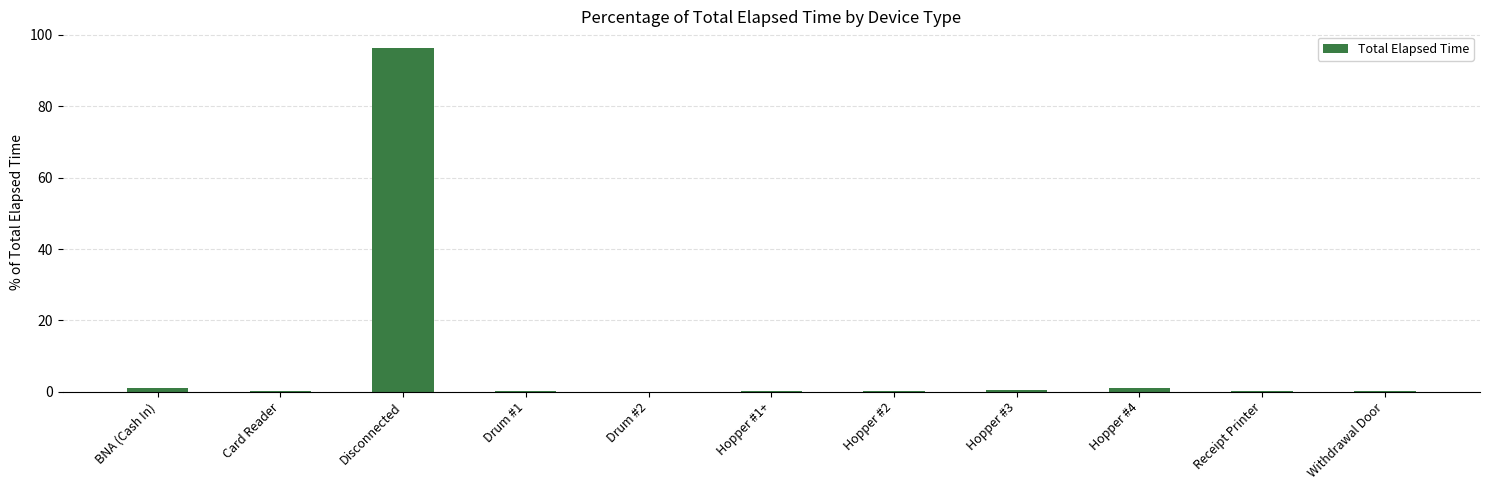

What is the maximum value shown in the chart?

96.2